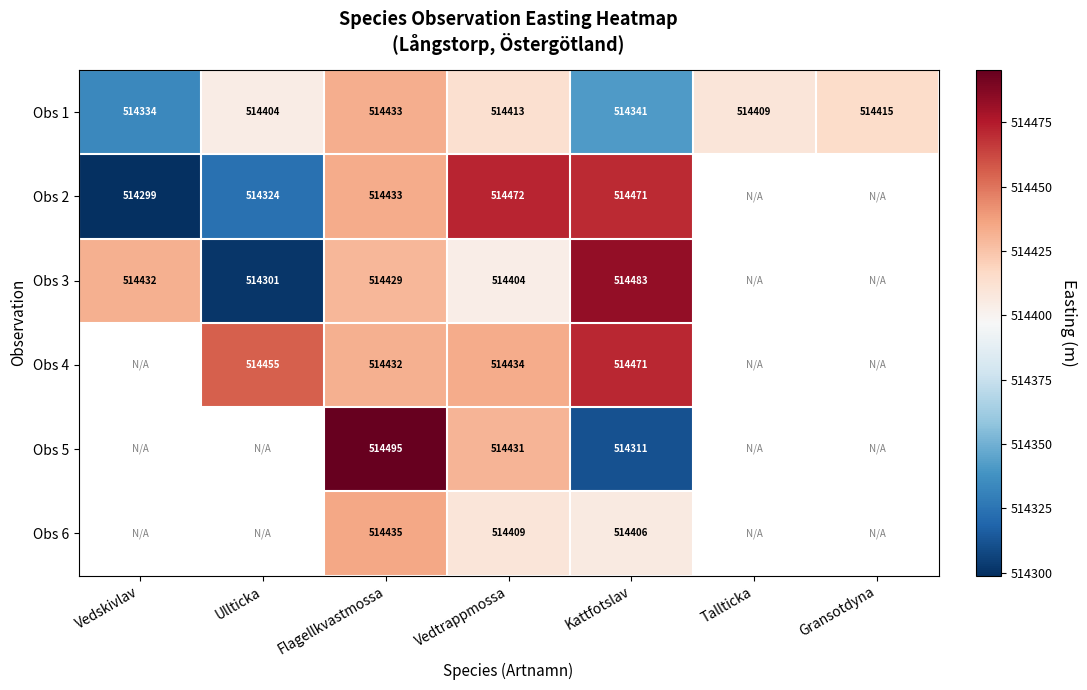

Where does the Obs 1 series first go above 514409?

Flagellkvastmossa